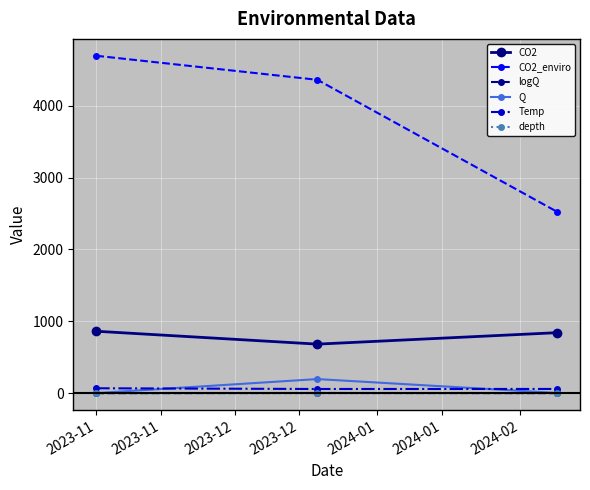

How many lines are shown in the chart?

6